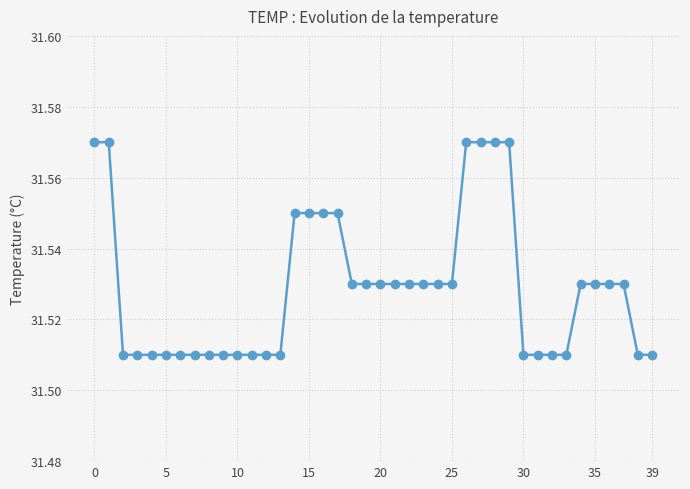

How many lines are shown in the chart?

1